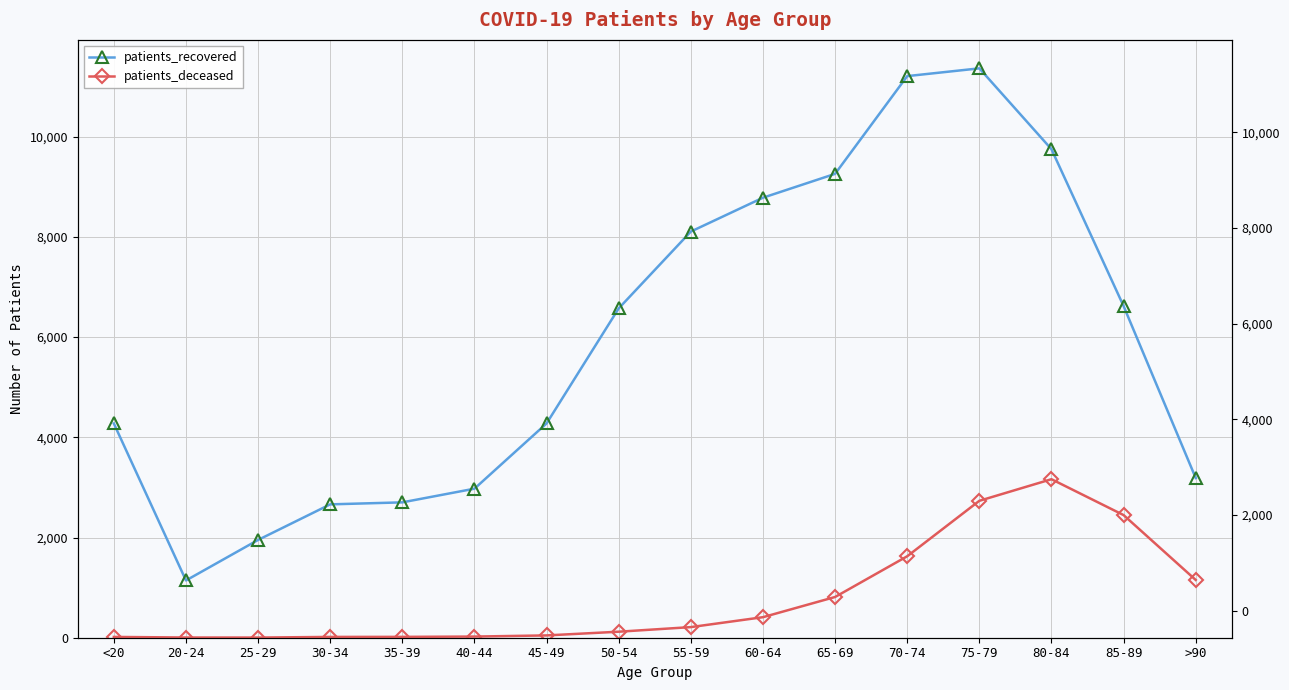

At which category is the sum across all series the highest?

75-79